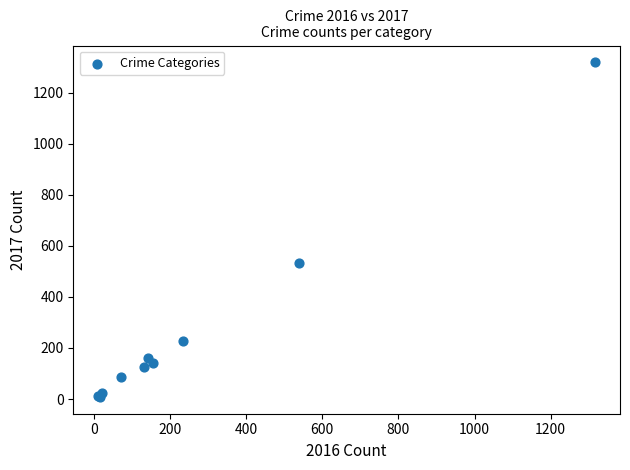

What Y value in the scatter plot is closest to 663?

533